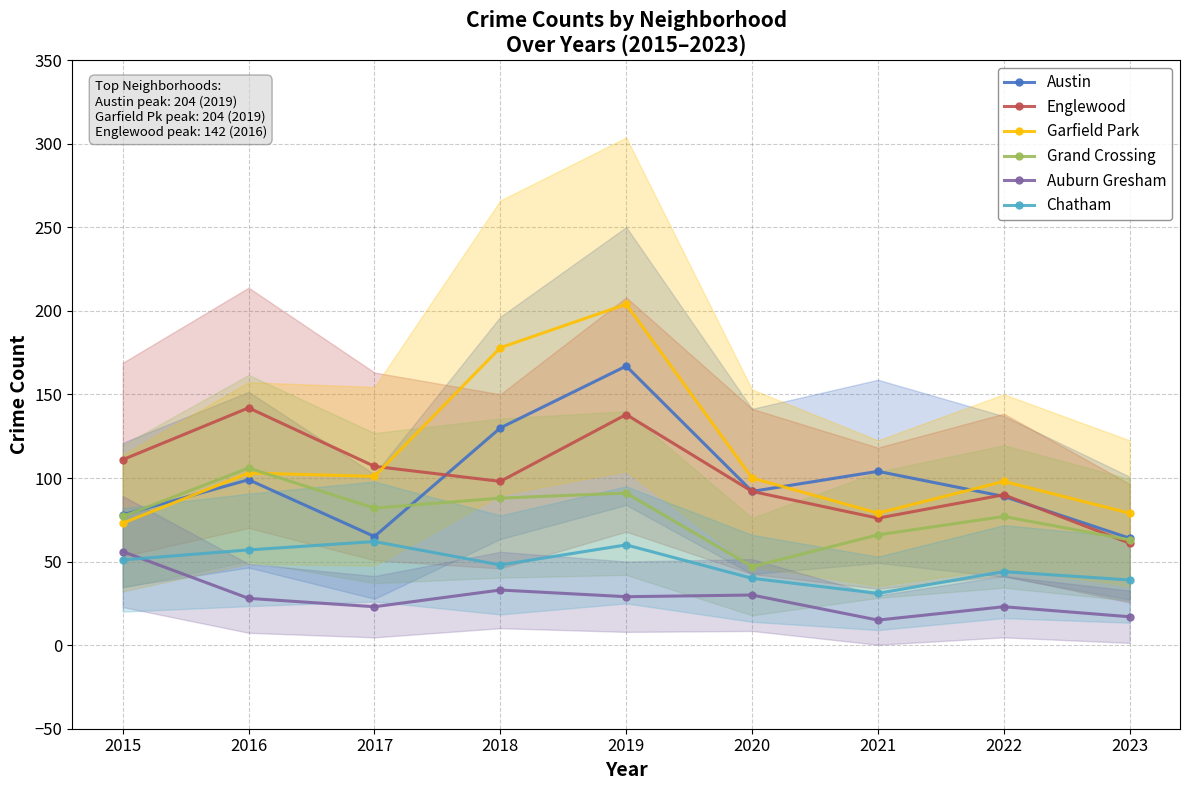

What is the average value of the Englewood series?

102